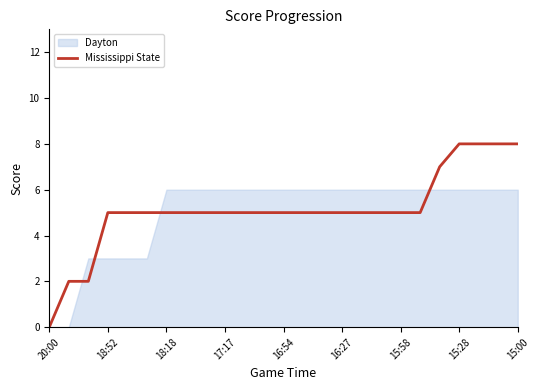

The value of Mississippi State at 18:18 is 5. True or false?

True